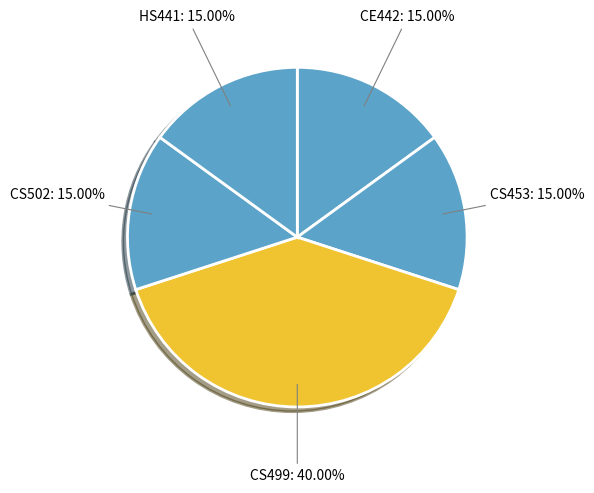

To the nearest percent, what is the difference between the largest and smallest slice percentages?

25%